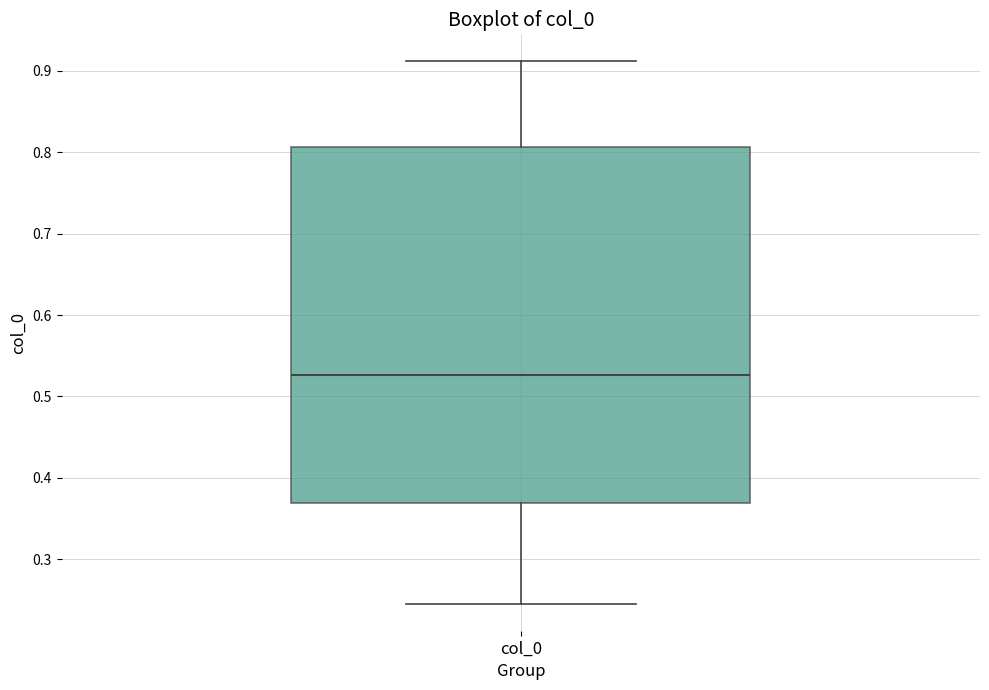

Transcribe this box plot: give where the median line is, the range the box spans, and where the two whiskers end, as read against the y-axis. The values are not printed on the chart, so give them approximately, as read against the axis.

median 0.53, box 0.37 to 0.81, whiskers 0.25 to 0.91